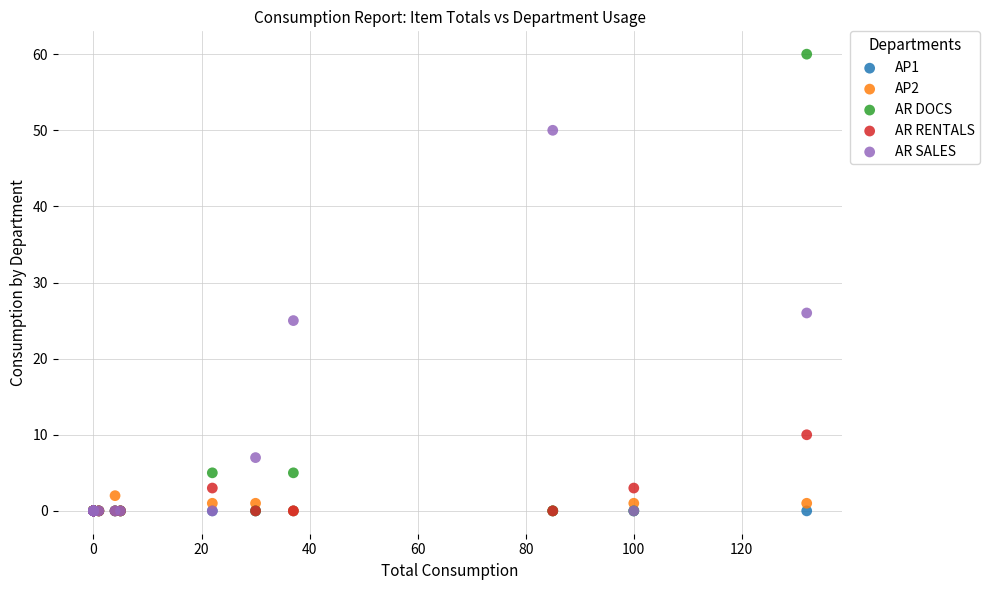

In the AR DOCS series, what Y value is closest to 30?

5